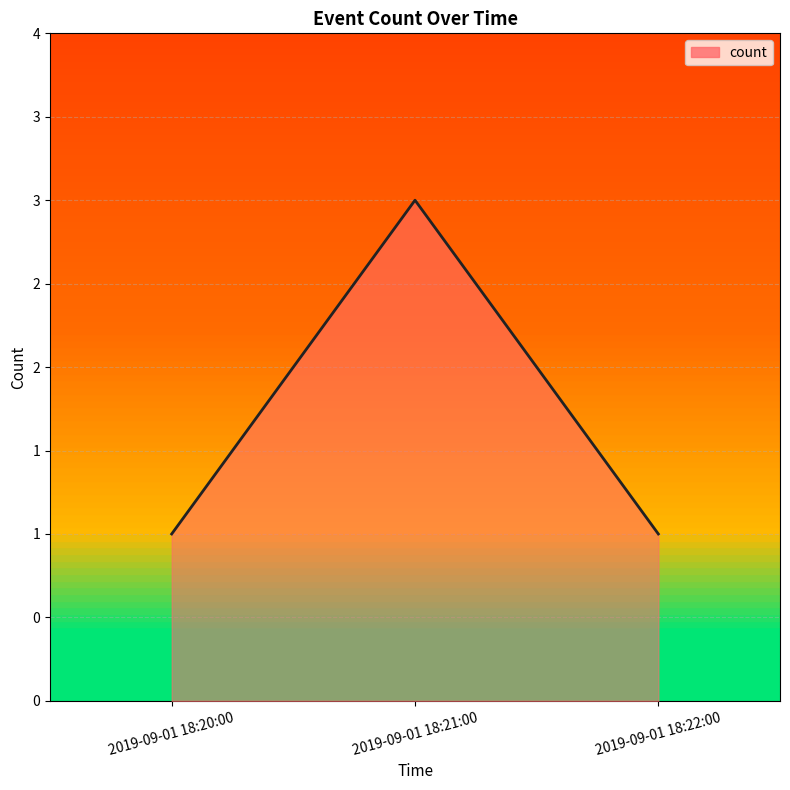

What is the sum of all values?

5